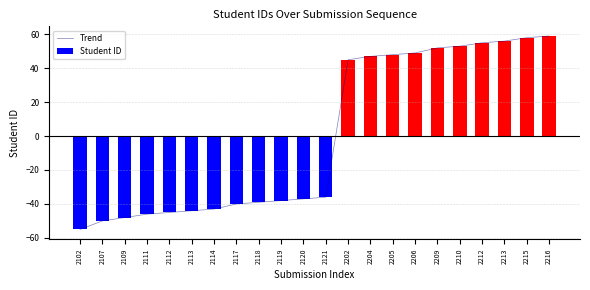

What is the smallest value displayed?

-55.0